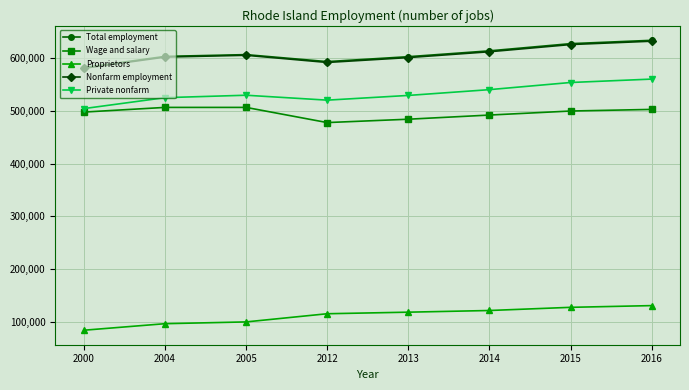

What is the approximate value of Private nonfarm at 2005?

529602